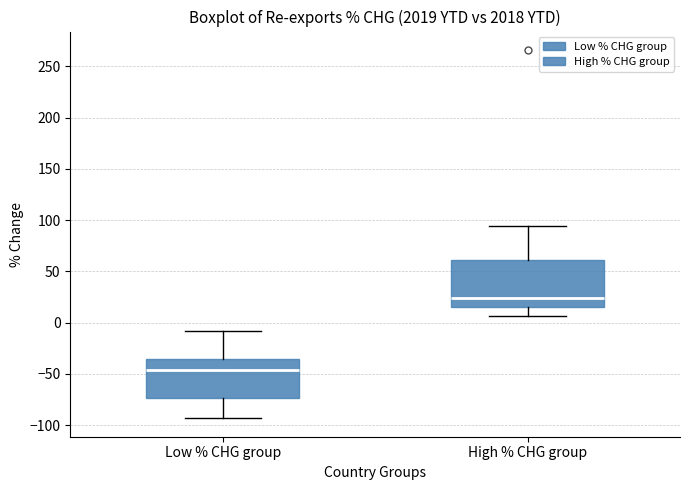

Reading left to right, read every box against the y-axis: the position of its median line, the range the box covers, and the ends of its whiskers. The values are not printed on the chart, so give them approximately, as read against the axis.

Low % CHG group: median -45, box -75 to -35, whiskers -95 to -10
High % CHG group: median 25, box 15 to 60, whiskers 5 to 95